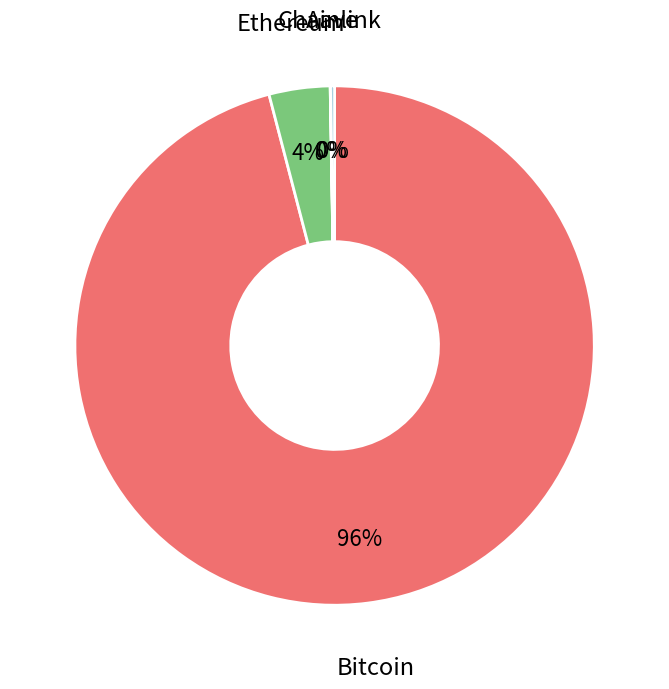

To the nearest percent, what is the average slice percentage?

25%